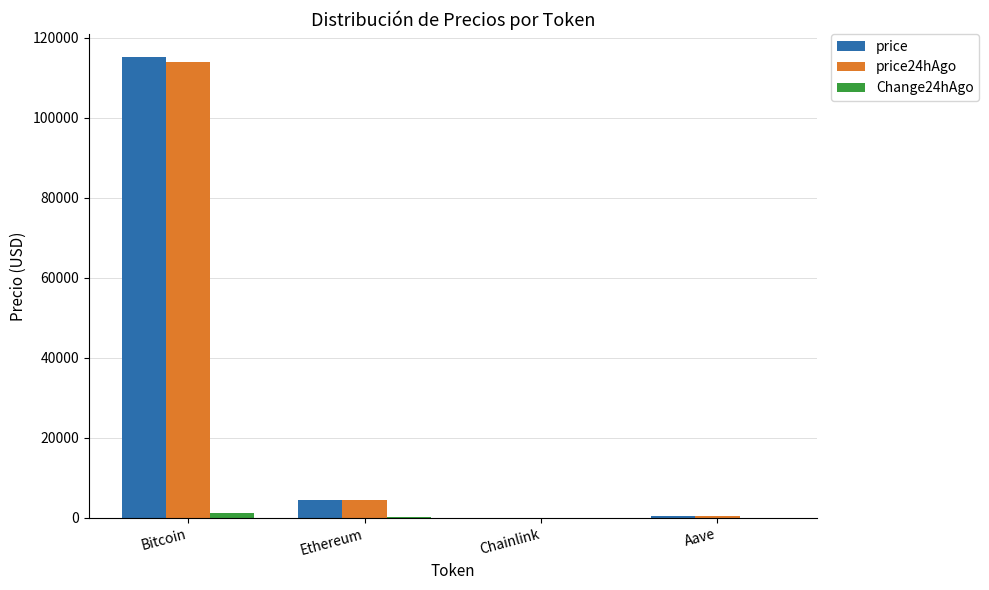

How many values in the price series exceed 4517?

2